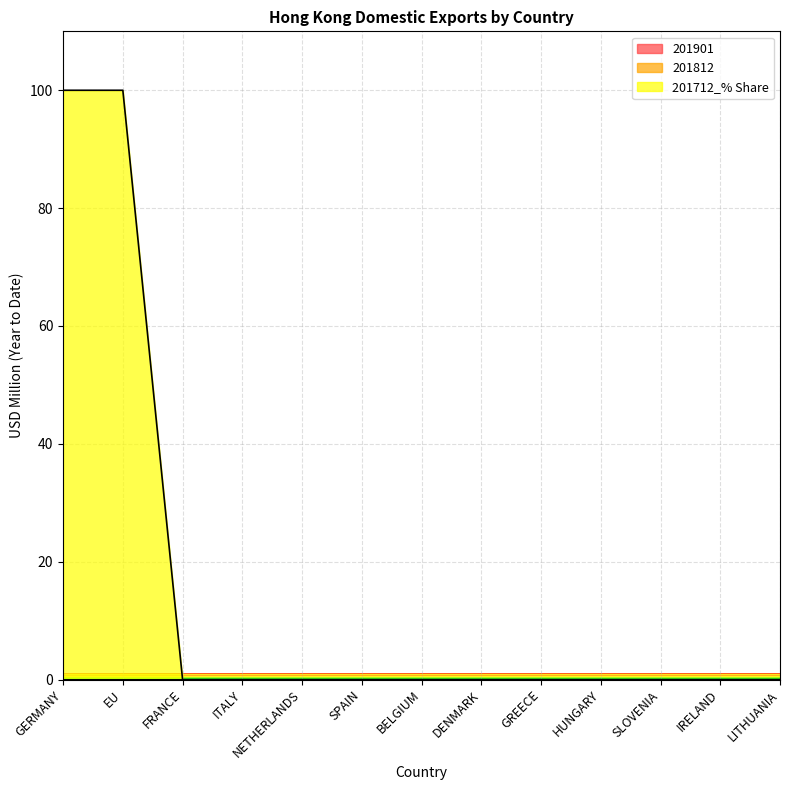

Rank the series by their maximum value, from lowest to highest.

201901, 201812, 201712_% Share